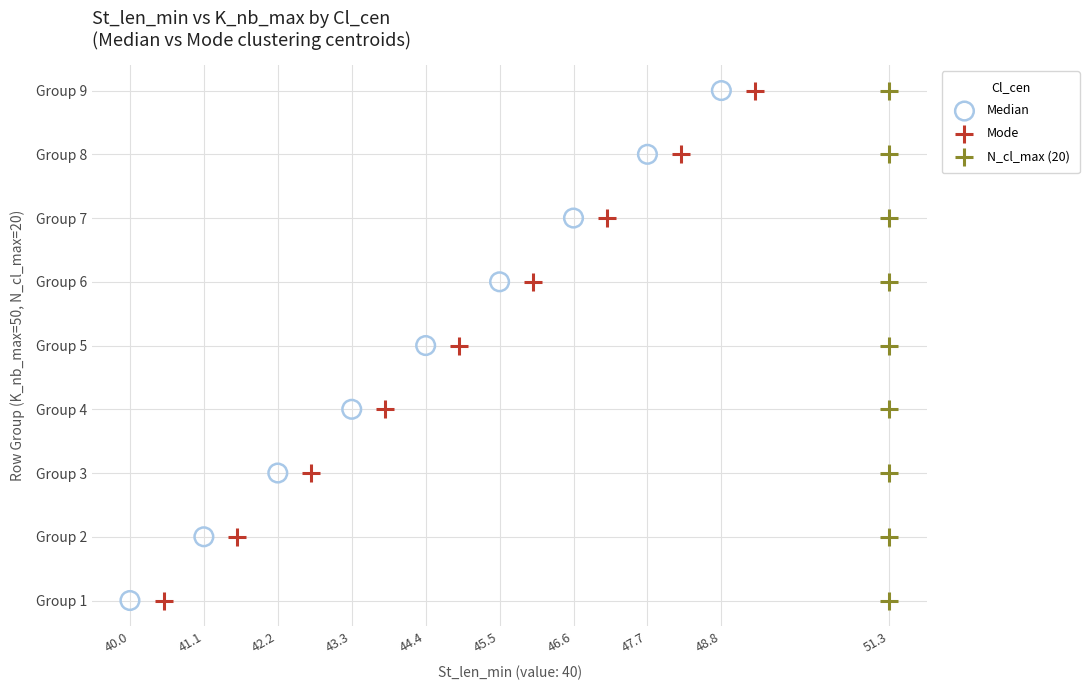

What are all the series names shown in the legend?

Median, Mode, N_cl_max (20)